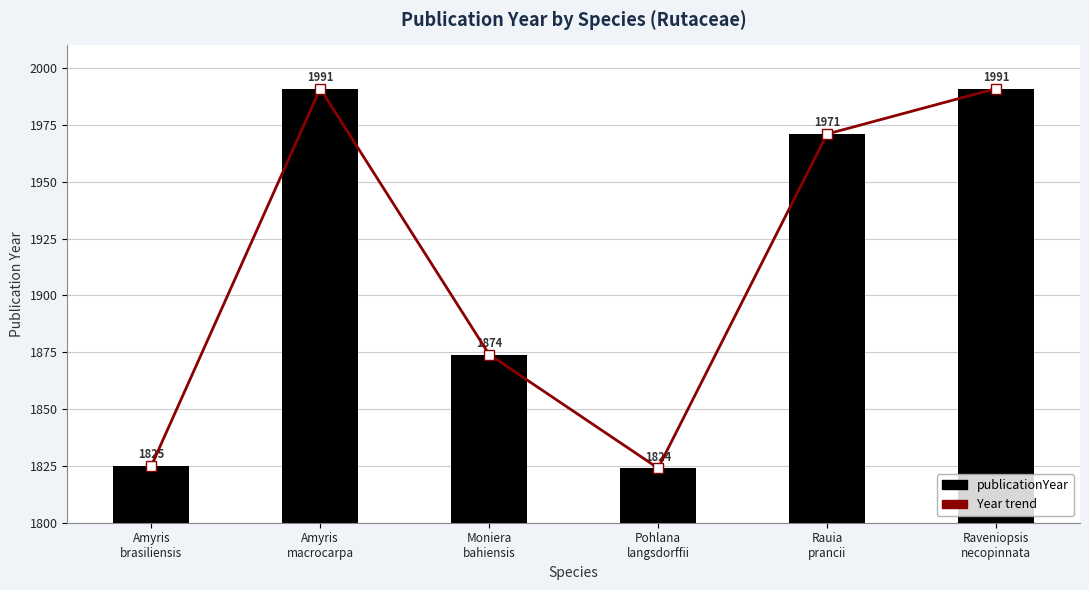

At which label does publicationYear reach its peak?

Amyris
macrocarpa